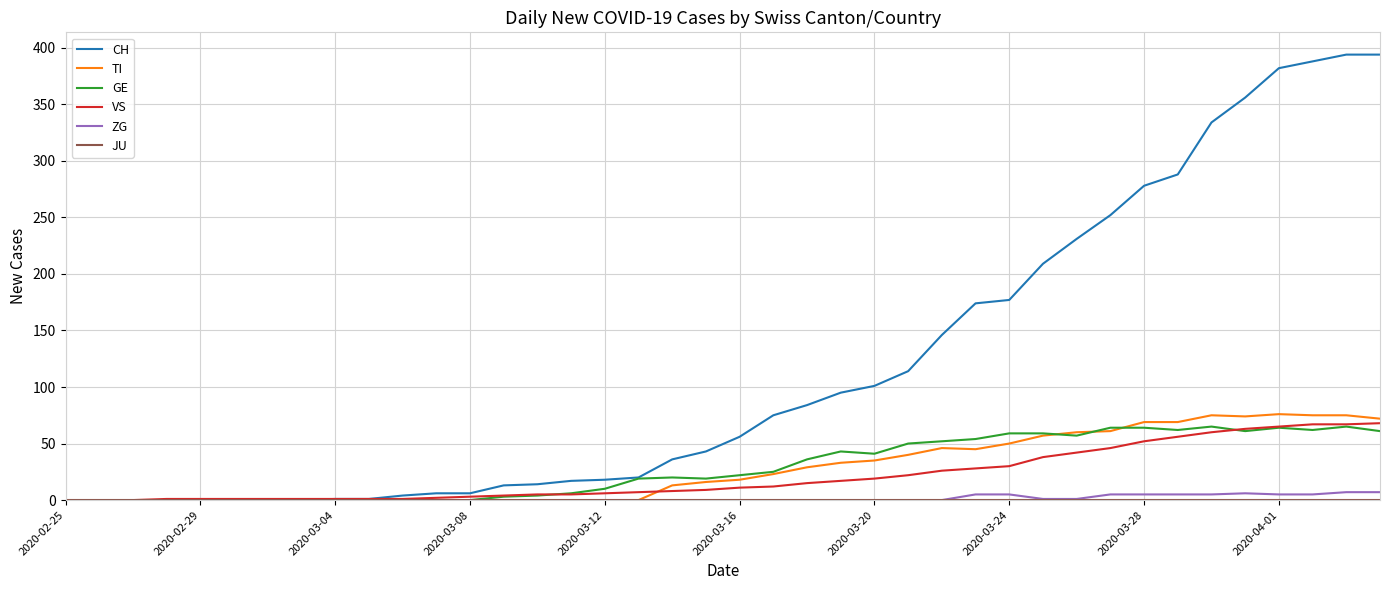

Is this an area chart (filled region under the line)?

No